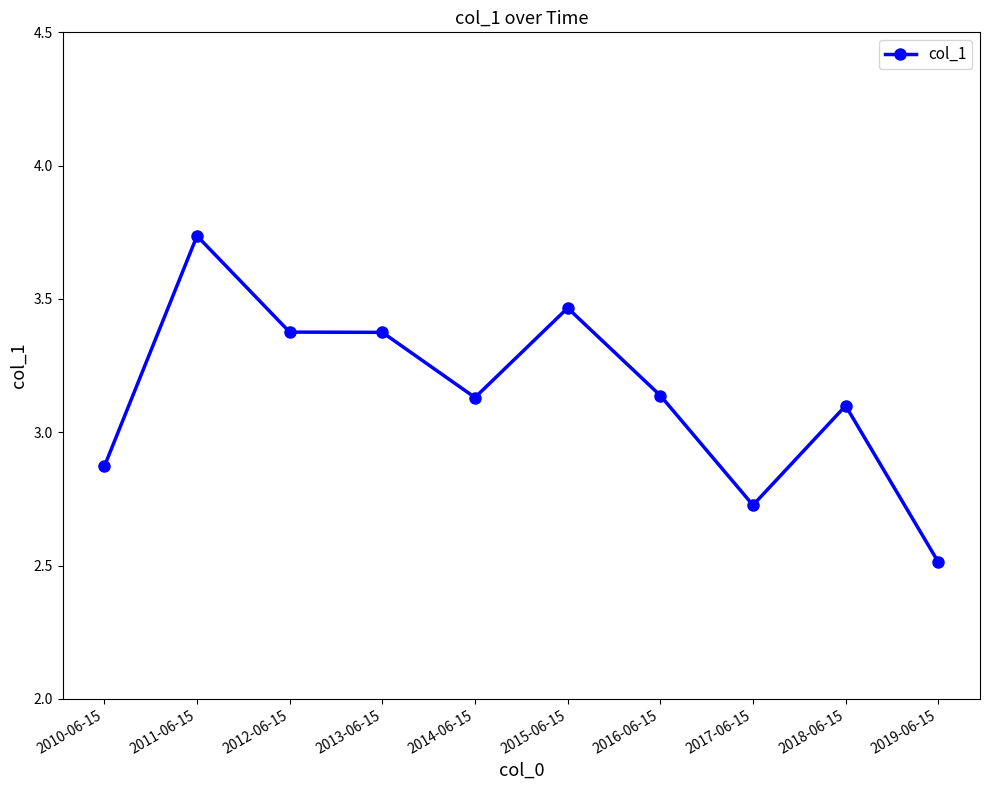

True or false: the data shows 3.8 at 2017-06-15.

False